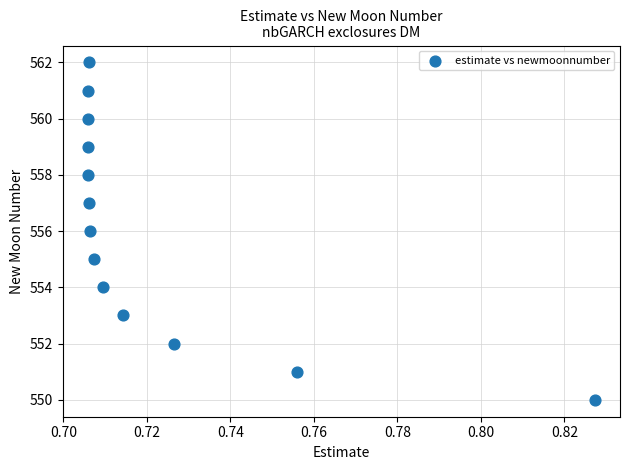

What is the range of Y values (max minus min)?

12